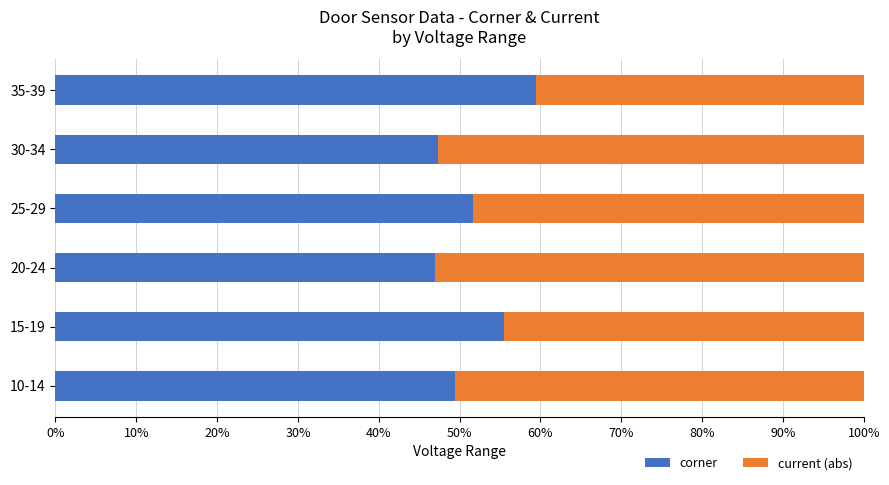

What is the lowest value of the corner series?

46.9